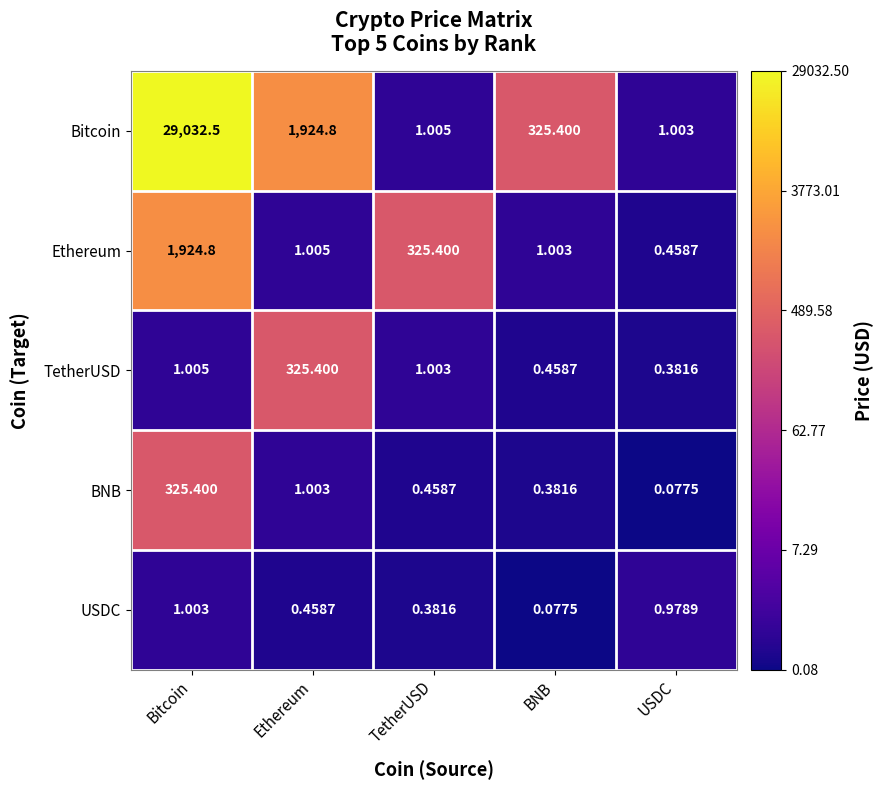

Which label corresponds to the largest value in the chart?

Bitcoin